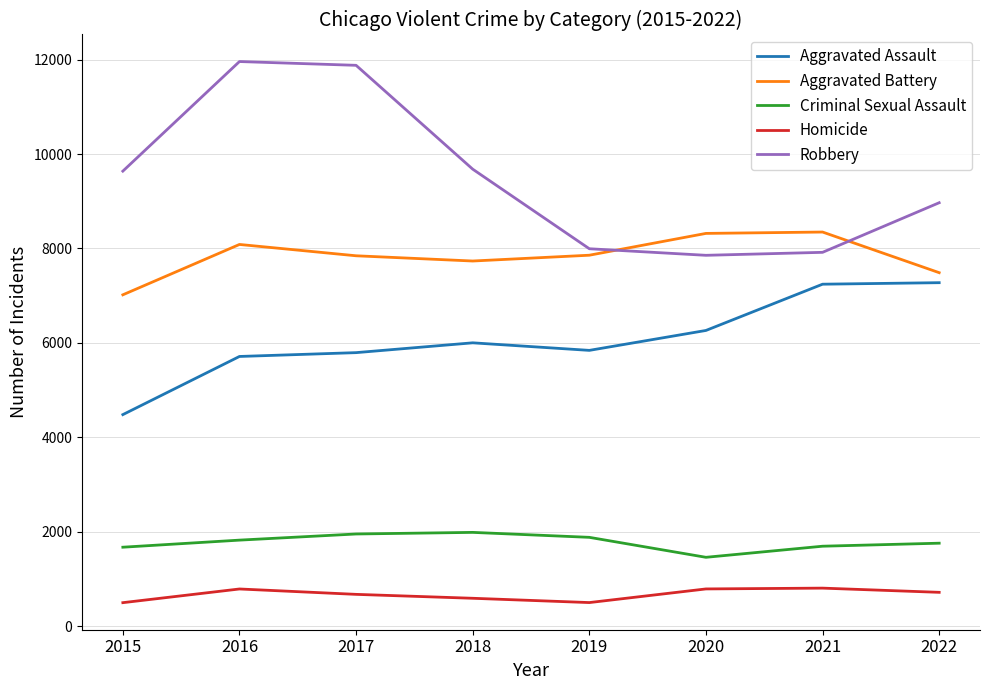

The Criminal Sexual Assault series shows 2669 at 2021. True or false?

False